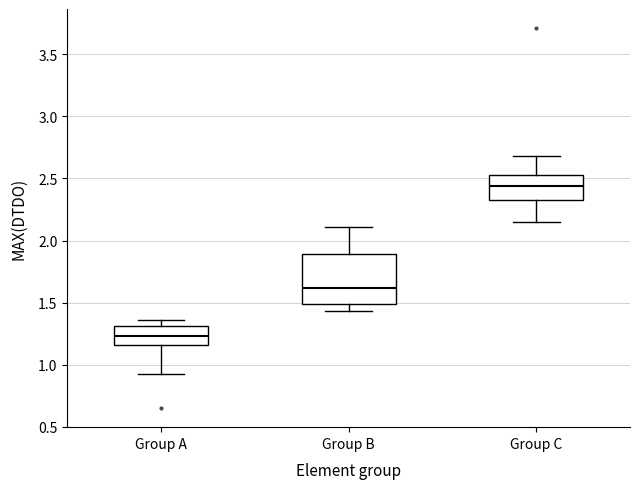

Reading left to right, read every box against the y-axis: the position of its median line, the range the box covers, and the ends of its whiskers. The values are not printed on the chart, so give them approximately, as read against the axis.

Group A: median 1.25, box 1.15 to 1.30, whiskers 0.95 to 1.35
Group B: median 1.60, box 1.50 to 1.90, whiskers 1.45 to 2.10
Group C: median 2.45, box 2.30 to 2.55, whiskers 2.15 to 2.70